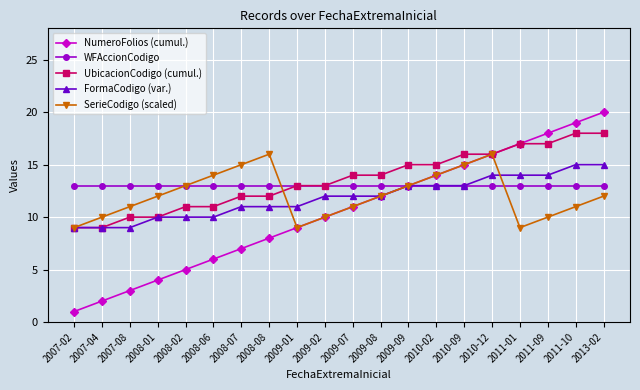

What position from the left is 2011-09?

18